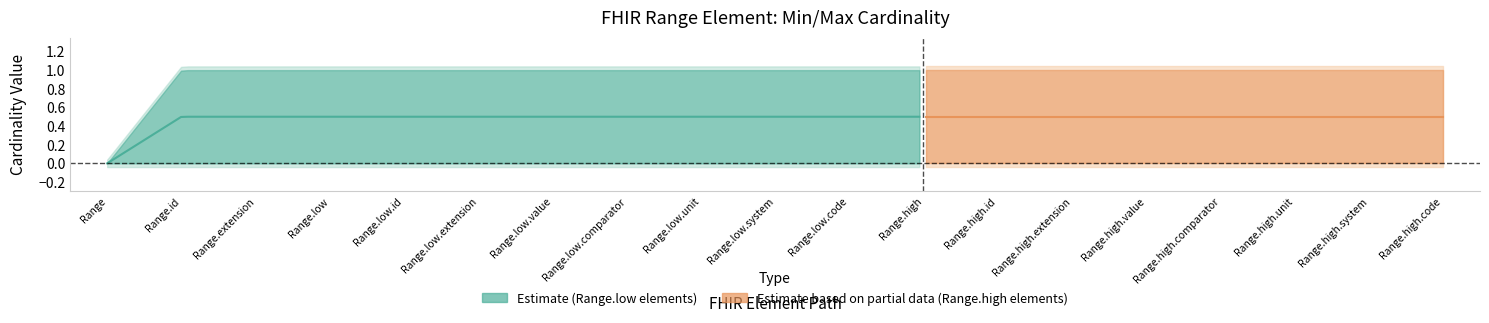

At which category is the sum across all series the highest?

Range.id